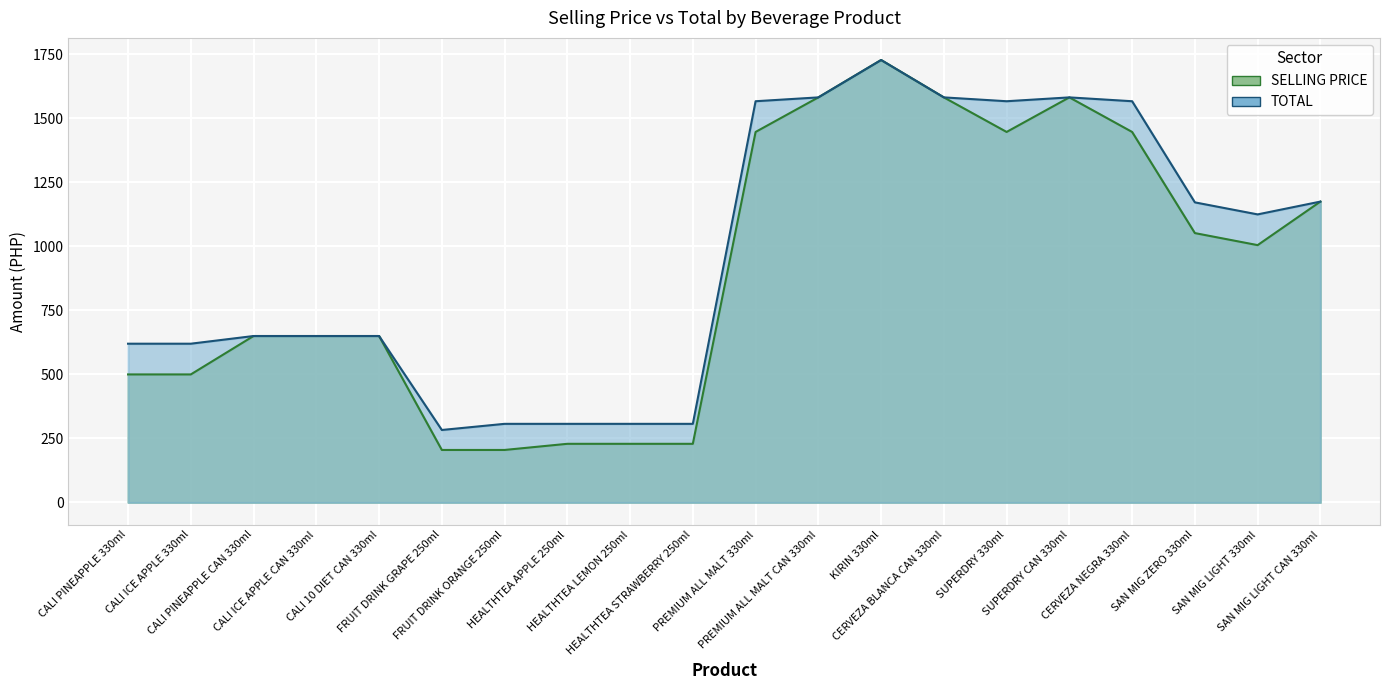

What is the label of the 15th point from the left?

SUPERDRY 330ml